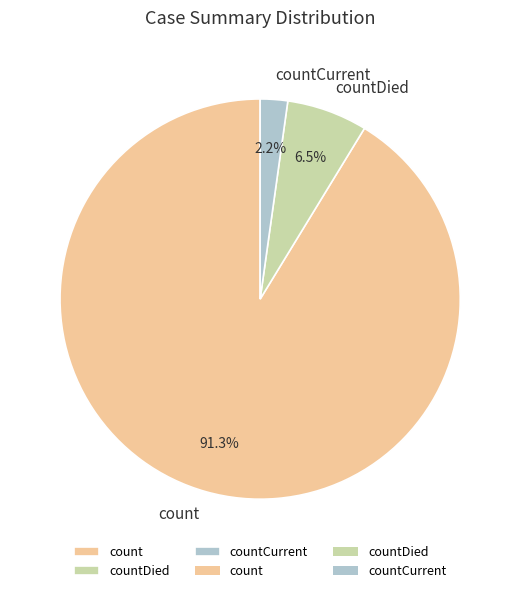

To the nearest percent, what is the difference between the count and countDied slice percentages?

85%